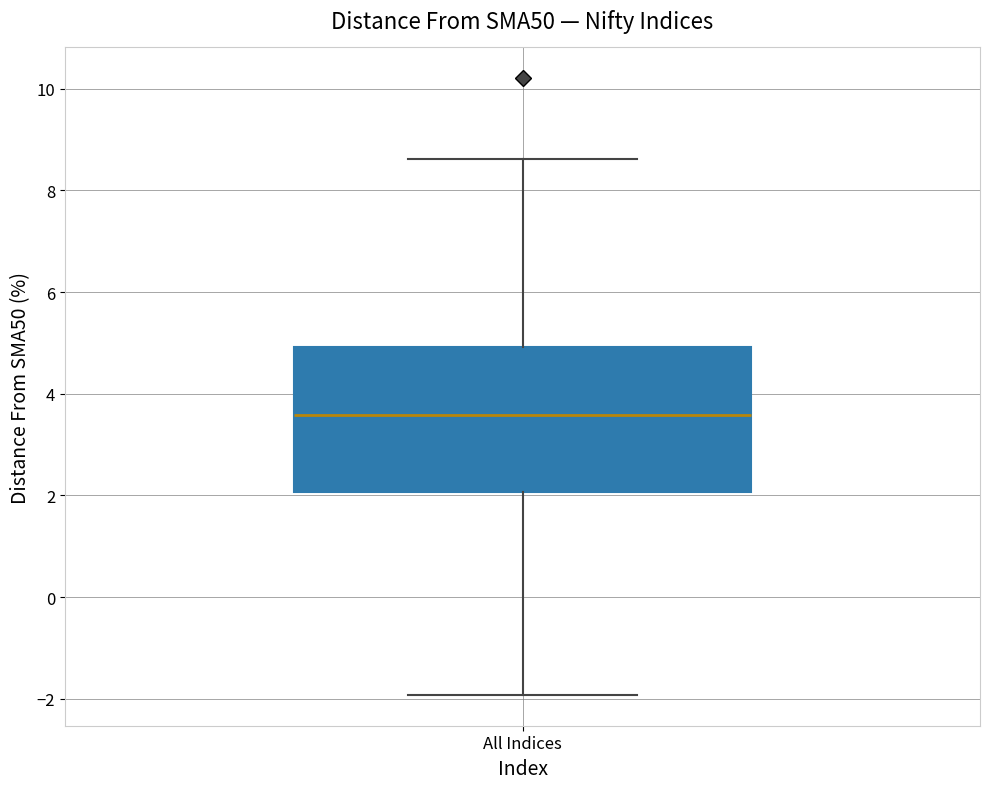

Where does the upper whisker of the box for All Indices end on the y-axis? The values are not printed on the chart, so give them approximately, as read against the axis.

8.6